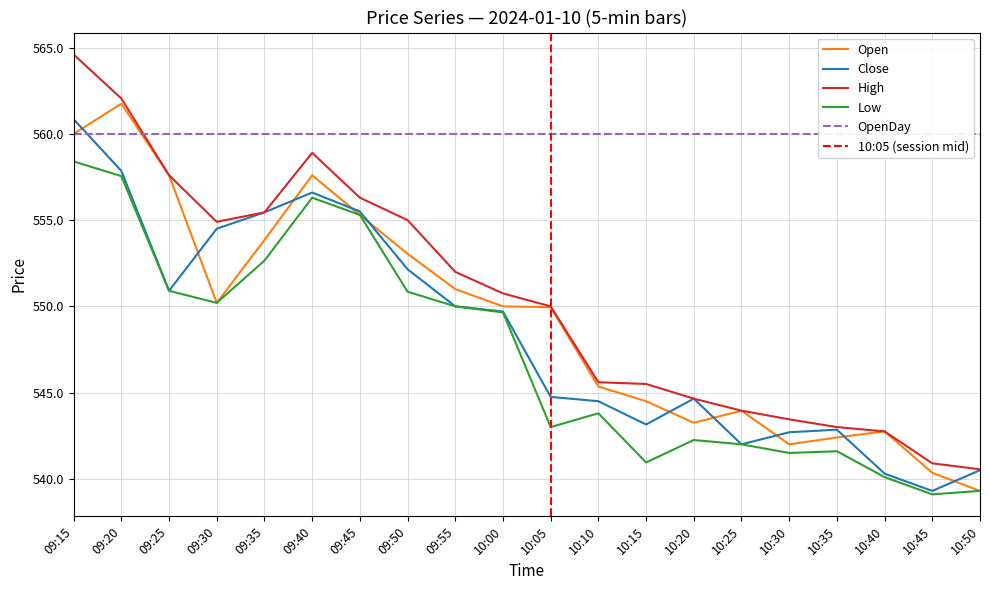

How many distinct data groups are displayed?

4